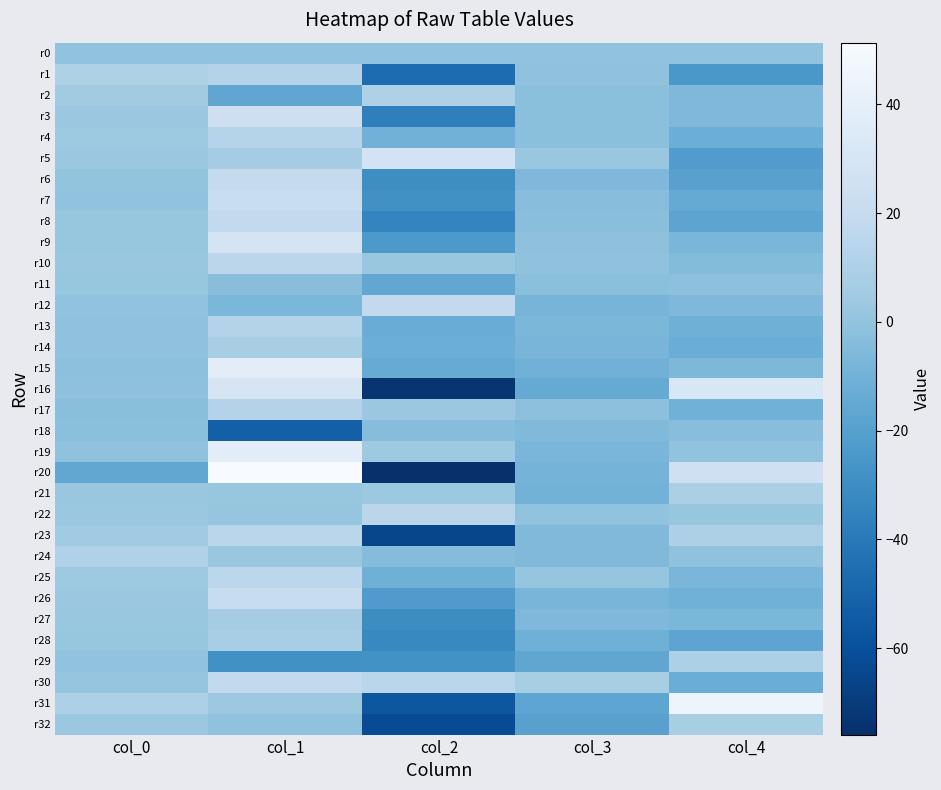

Rank the series by their maximum value, from lowest to highest.

r18, r0, r11, r27, r28, r14, r32, r21, r29, r2, r24, r17, r1, r13, r4, r23, r22, r10, r25, r8, r30, r12, r6, r26, r7, r3, r5, r9, r16, r19, r15, r31, r20